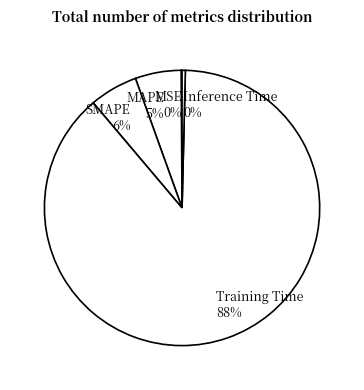

Which slice is the largest?

Training Time